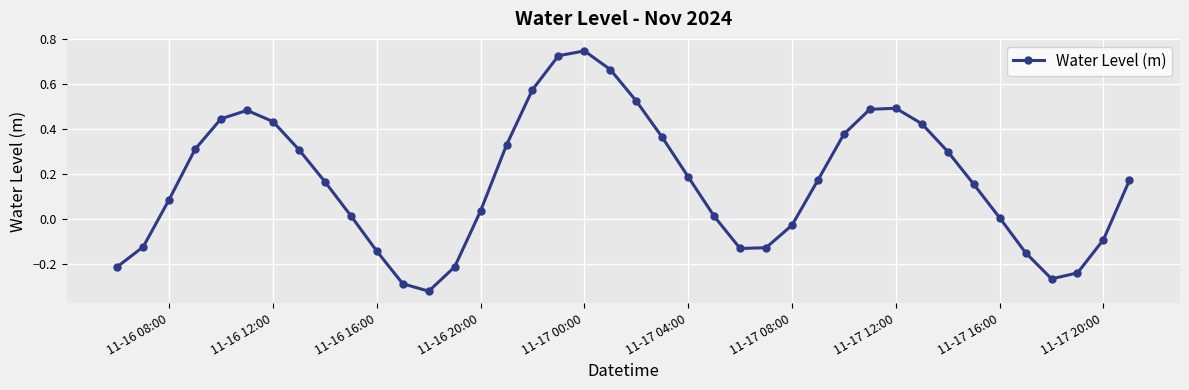

Does the chart display data point markers on the line(s)?

Yes